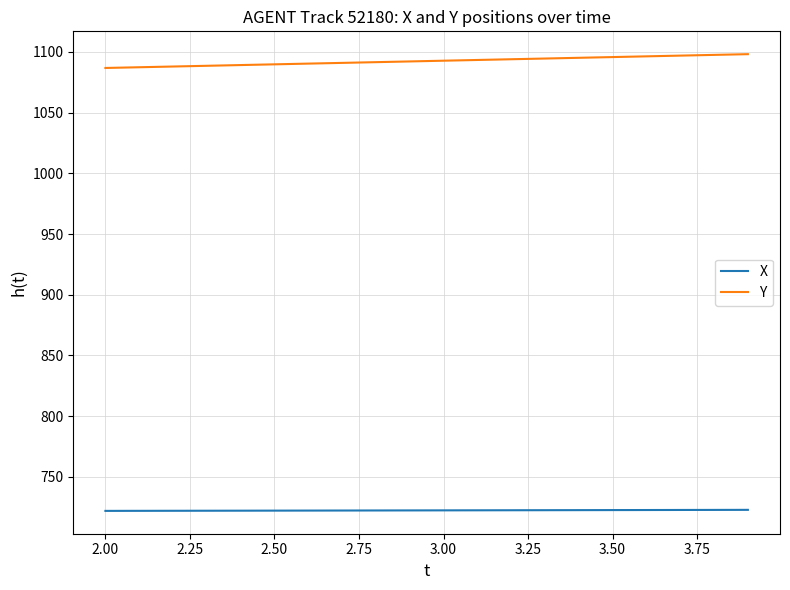

What is the minimum value shown in the chart?

722.0